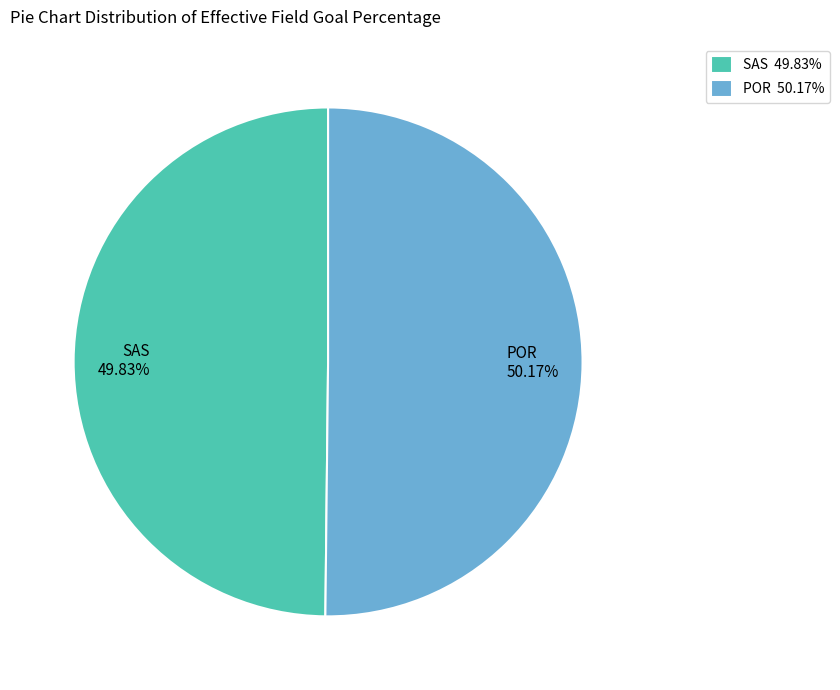

Does any single category account for the majority?

Yes